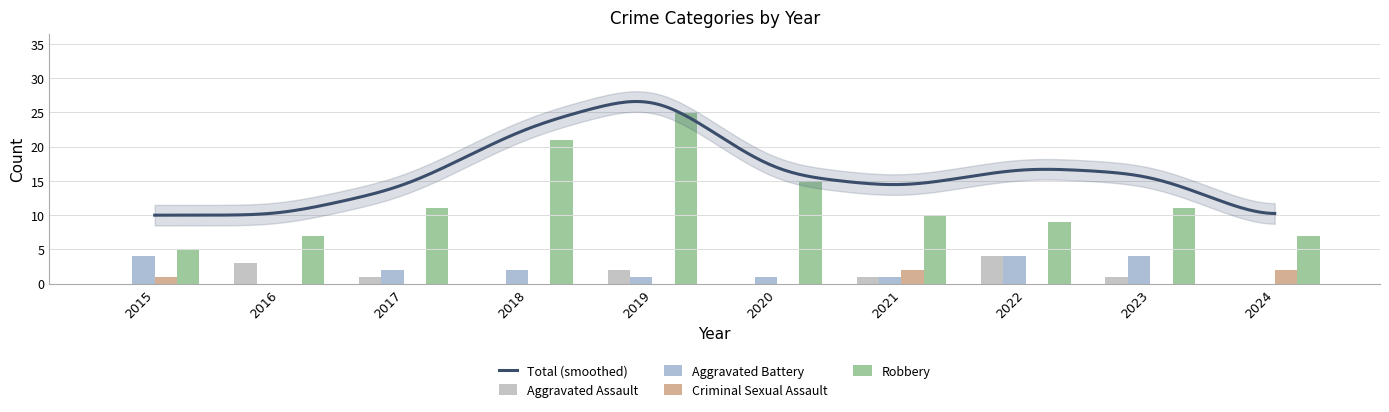

Which series has the largest total across all categories?

Robbery